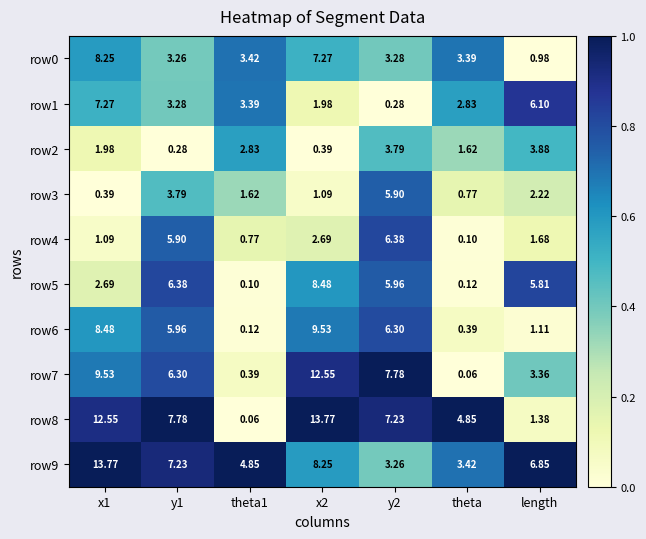

At how many categories does at least one series exceed 0?

7